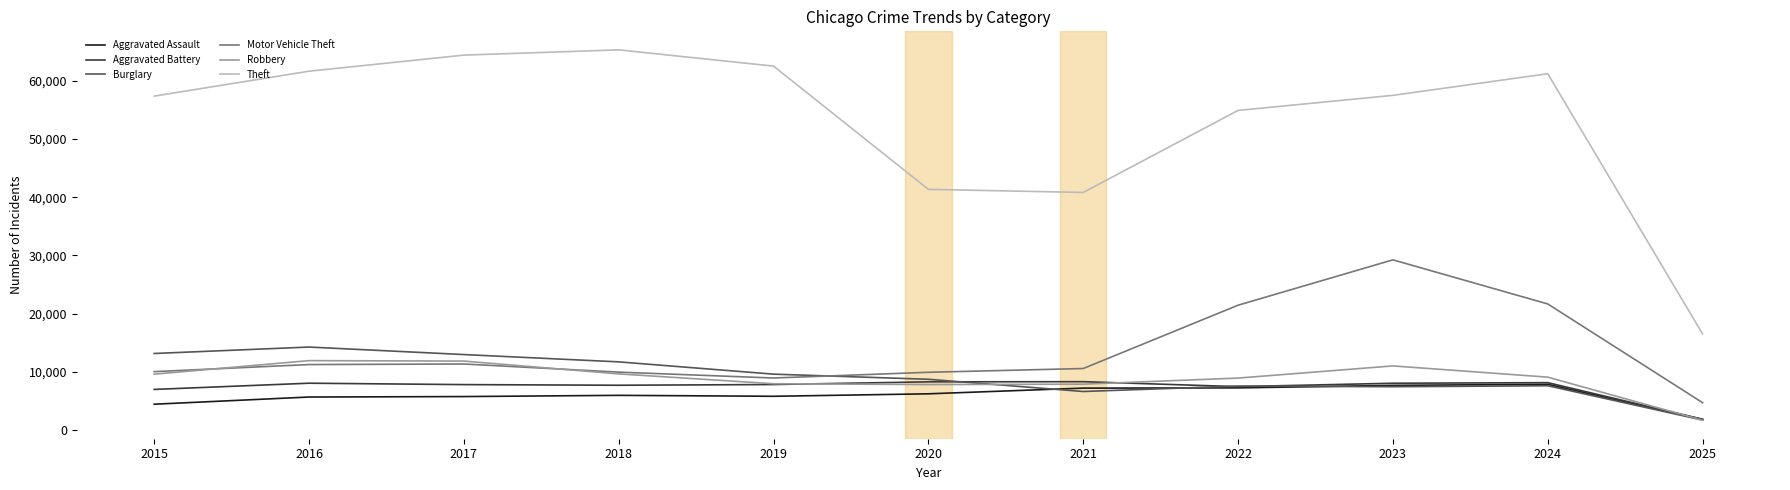

Count the number of data series in this chart.

6